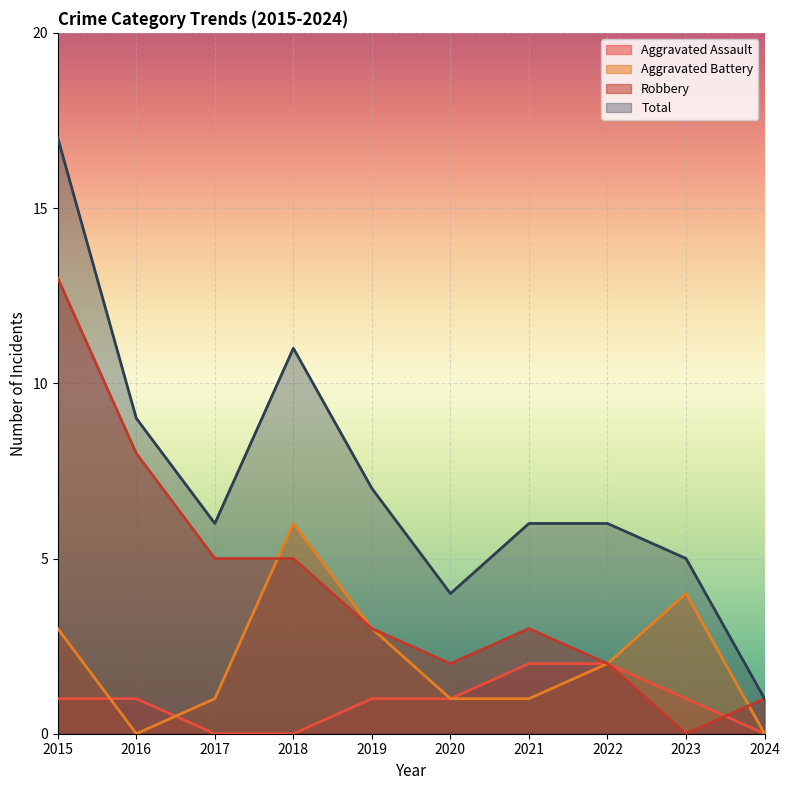

How many intersections are there between Aggravated Assault and Aggravated Battery?

2